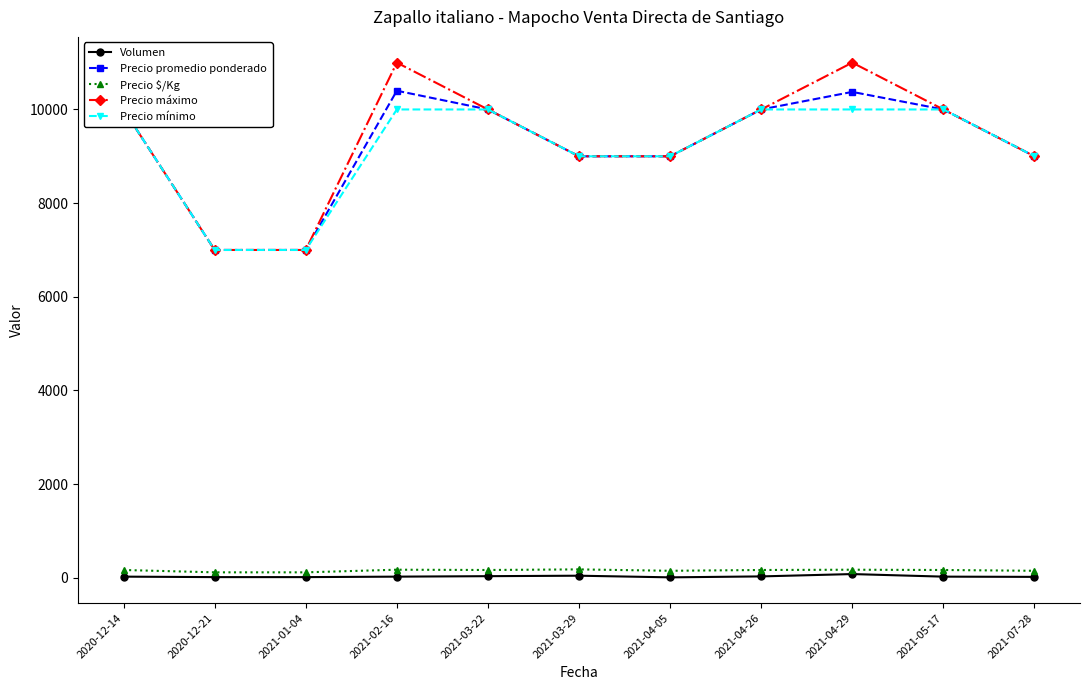

True or false: Precio mínimo and Precio $/Kg cross at least once.

False